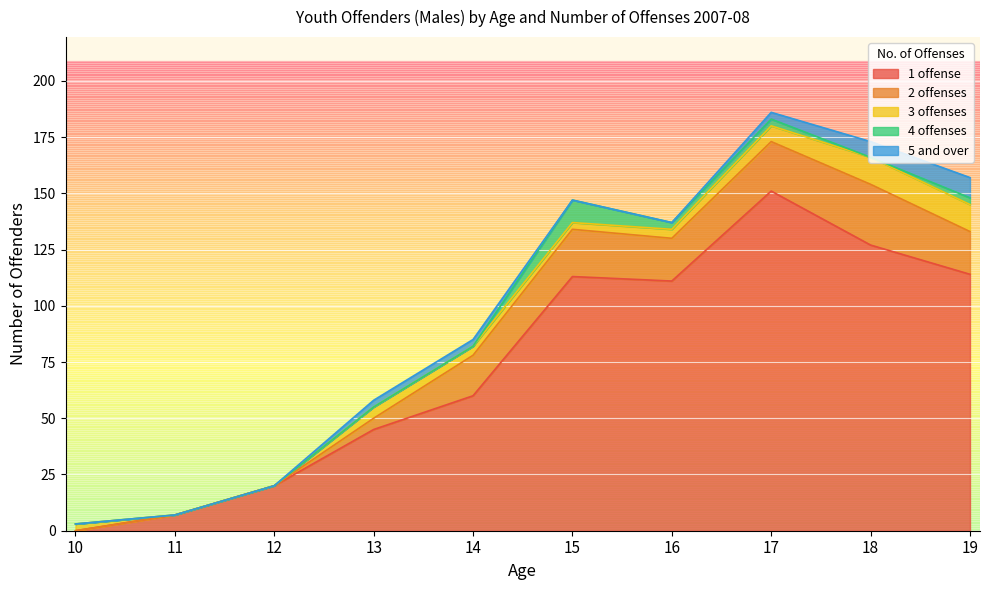

True or false: 2 offenses and 3 offenses cross at least once.

False